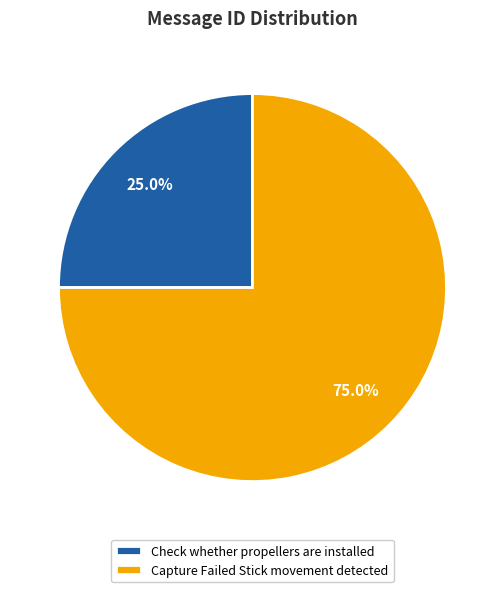

Is it true that Capture Failed Stick movement detected is 75% of the pie?

True